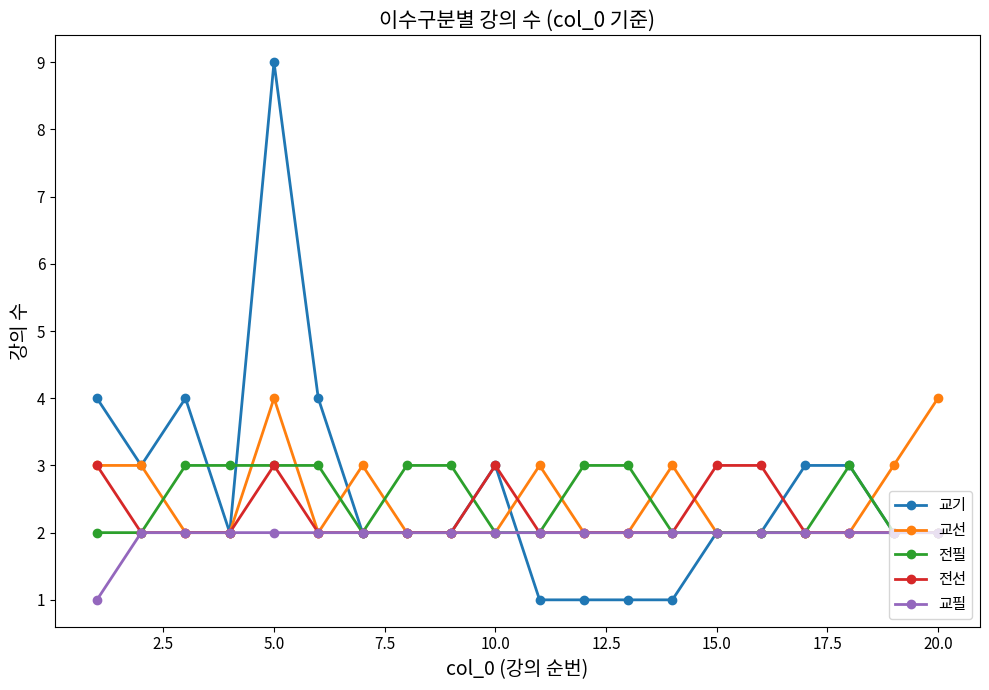

Which series has the largest range (max minus min)?

교기